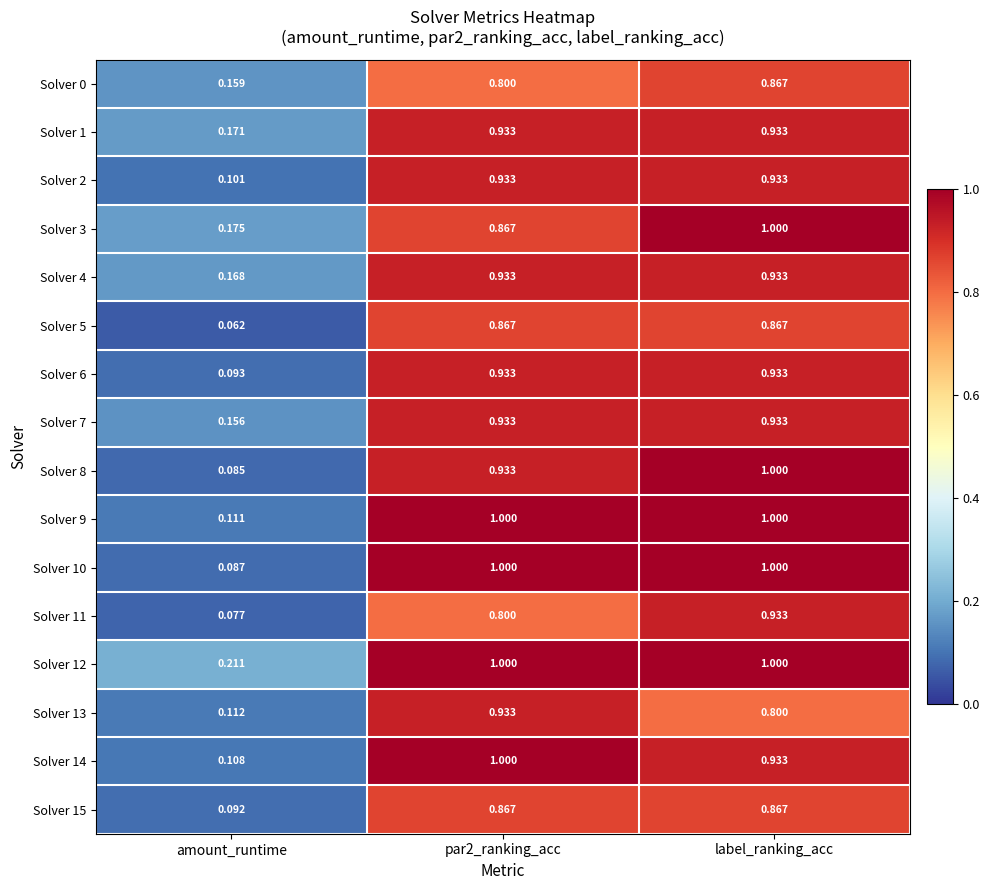

At which category is the sum across all series the highest?

label_ranking_acc